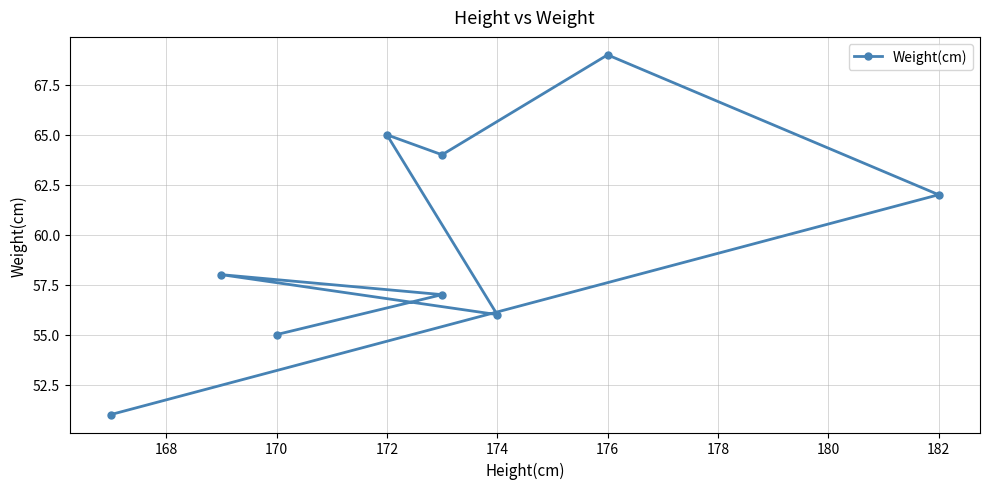

What is the difference between the values at 170 and 180?

12